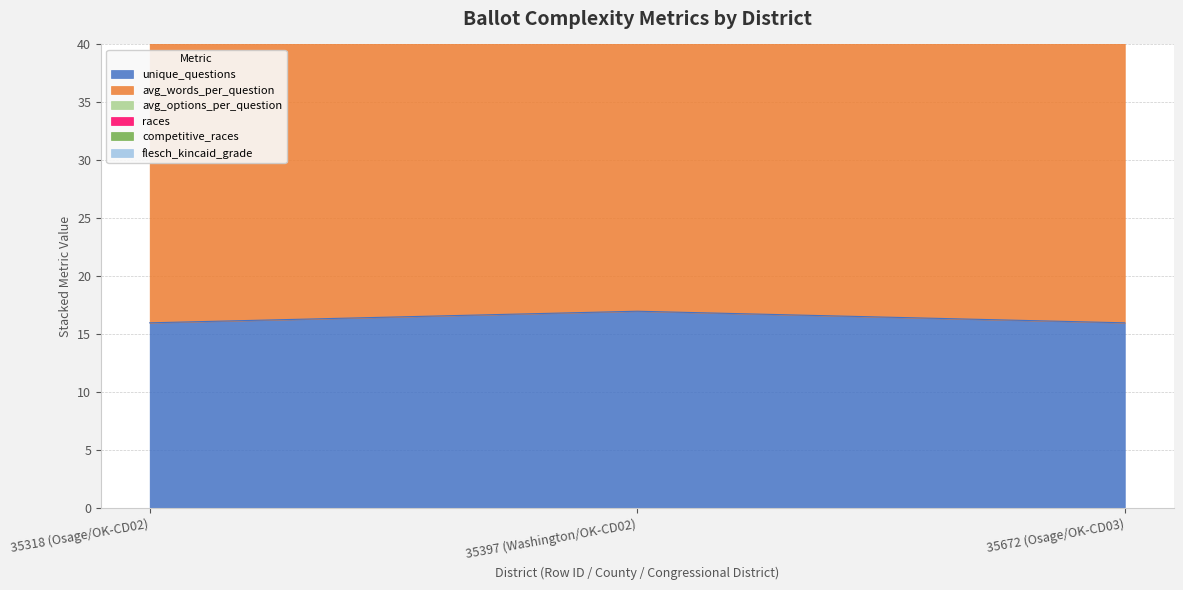

Between 35318 (Osage/OK-CD02) and 35672 (Osage/OK-CD03), which is larger?

35318 (Osage/OK-CD02)